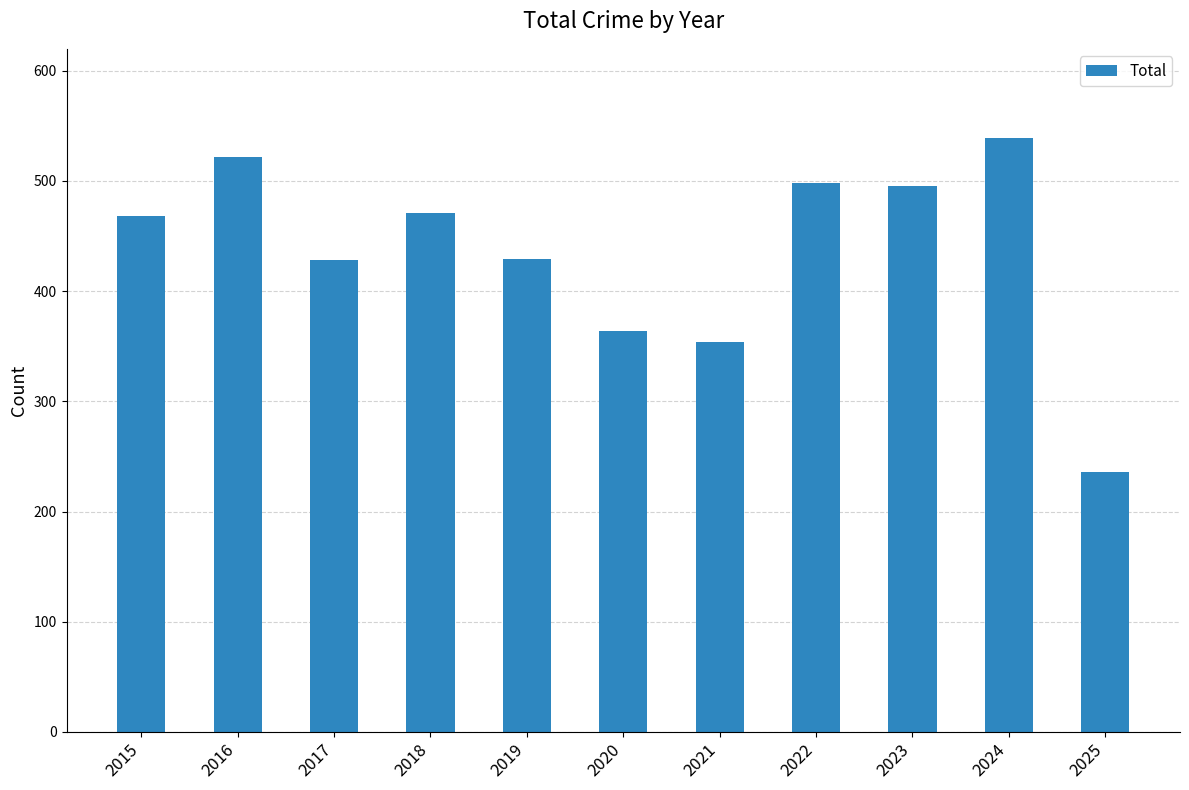

Where is the data nearest to the value 387?

2020